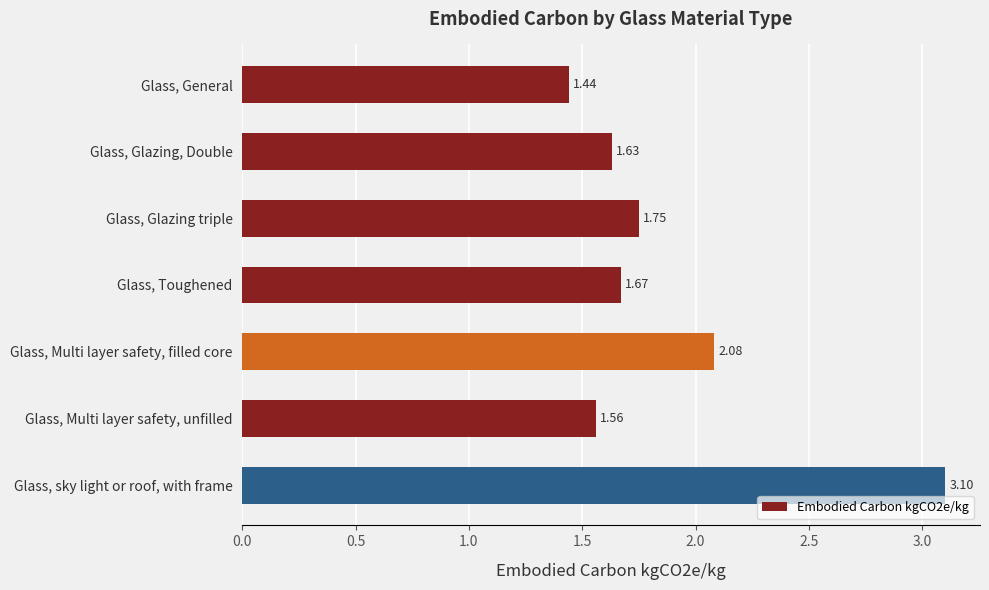

What is the change in value from Glass, General to Glass, Multi layer safety, filled core?

+0.6